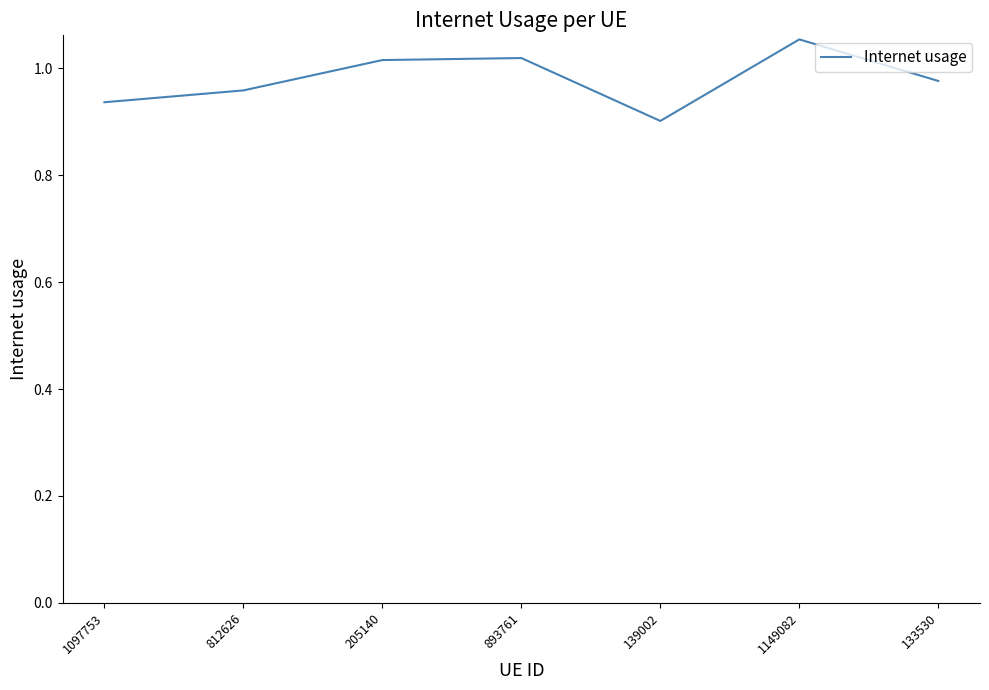

What position from the left is 893761?

4